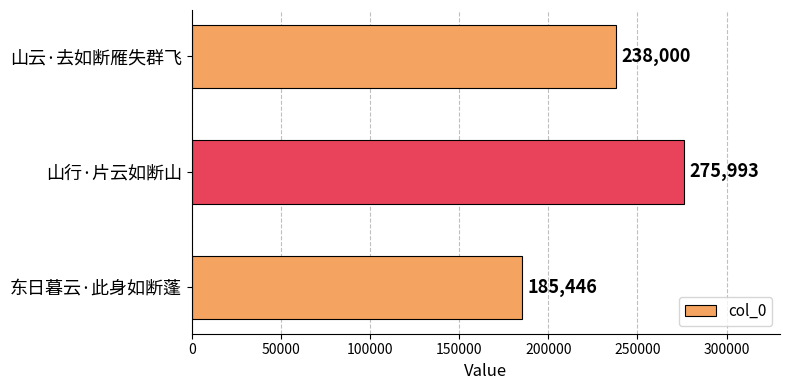

What is the change in value from 山行·片云如断山 to 山云·去如断雁失群飞?

-37993